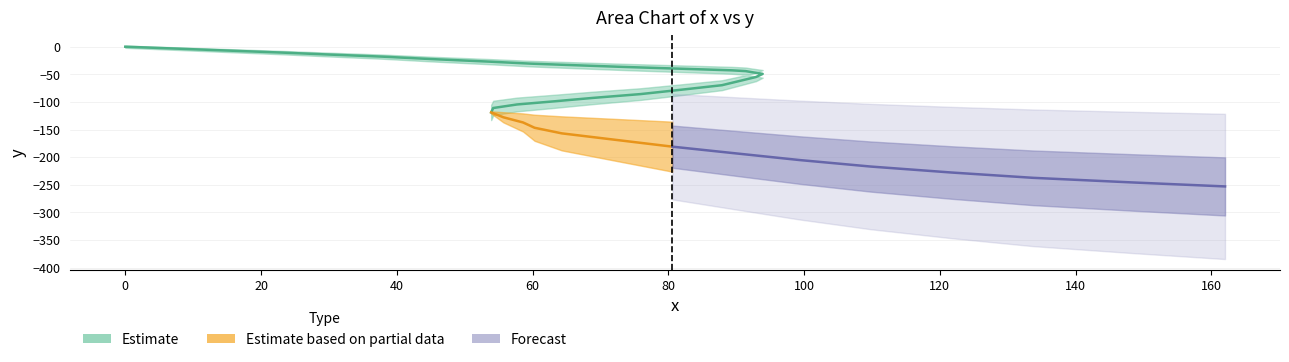

What is the value of the y point at the 36th from the left?

-217.0